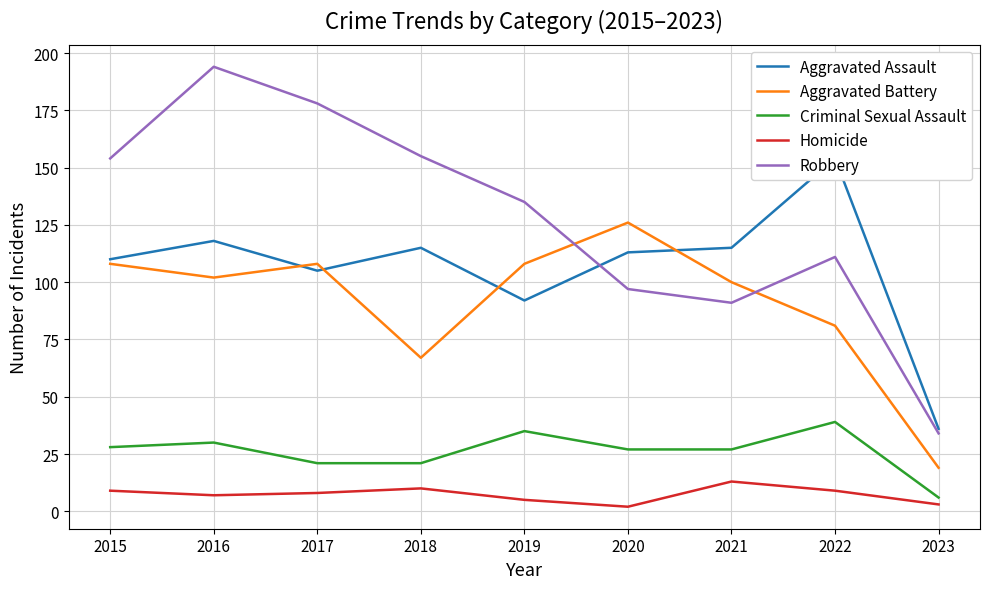

What is the greatest value displayed?

194